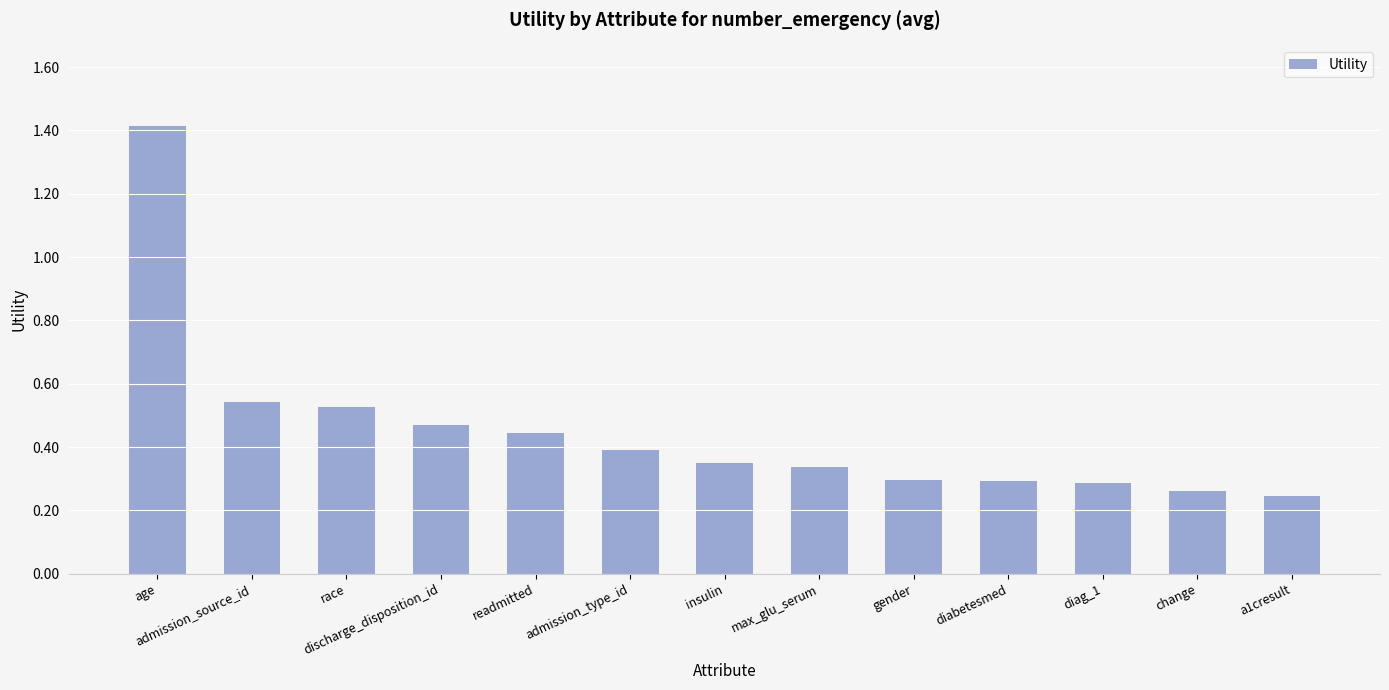

How many values are between 0 and 1?

12